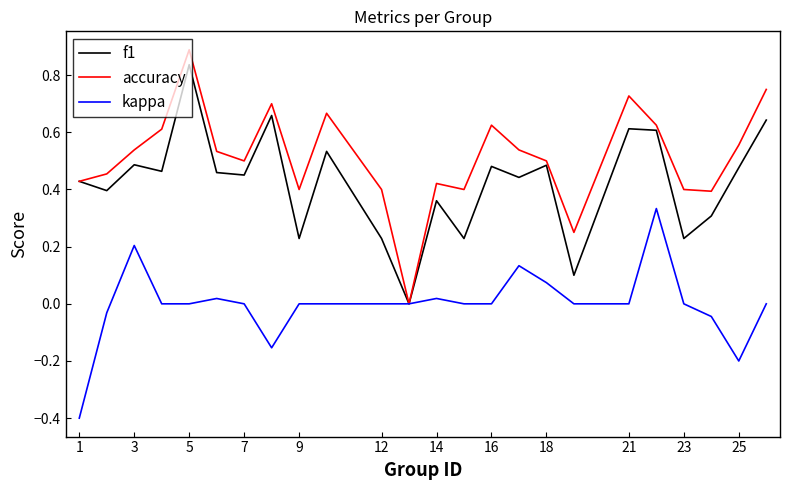

What is the maximum value shown in the chart?

0.9